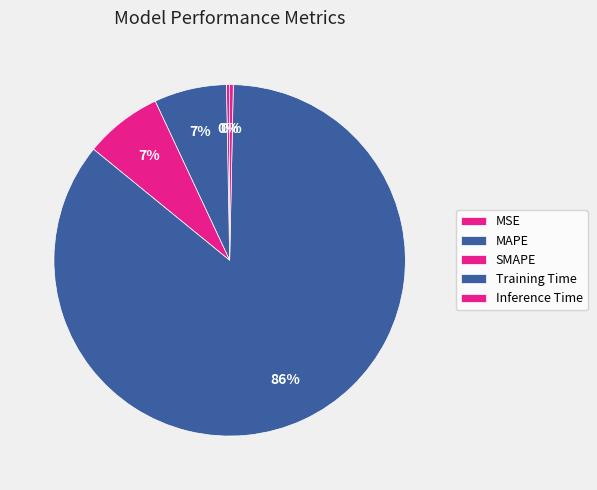

What is the smallest slice in the pie chart?

MSE